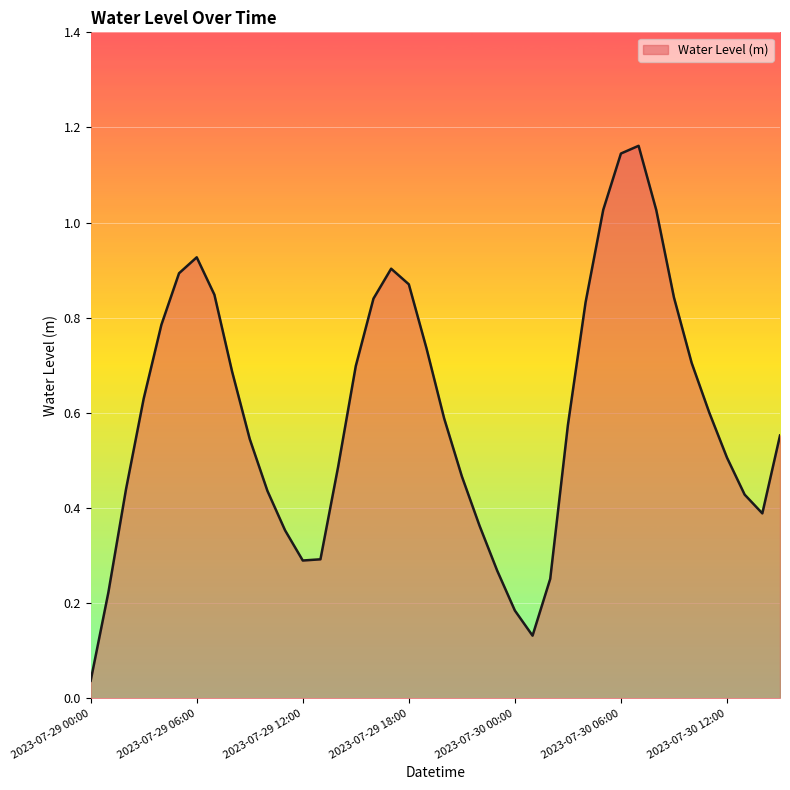

What is the maximum value shown in the chart?

1.2